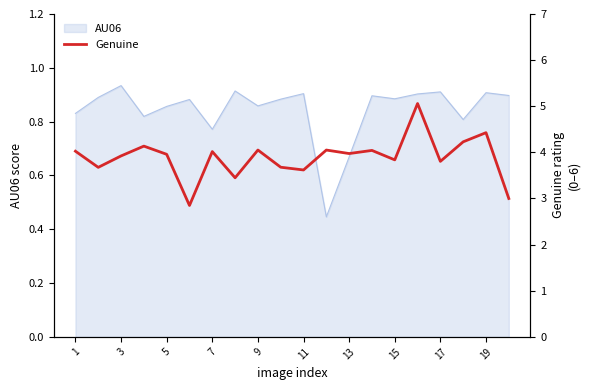

The AU06 series shows 1.5 at 5. True or false?

False